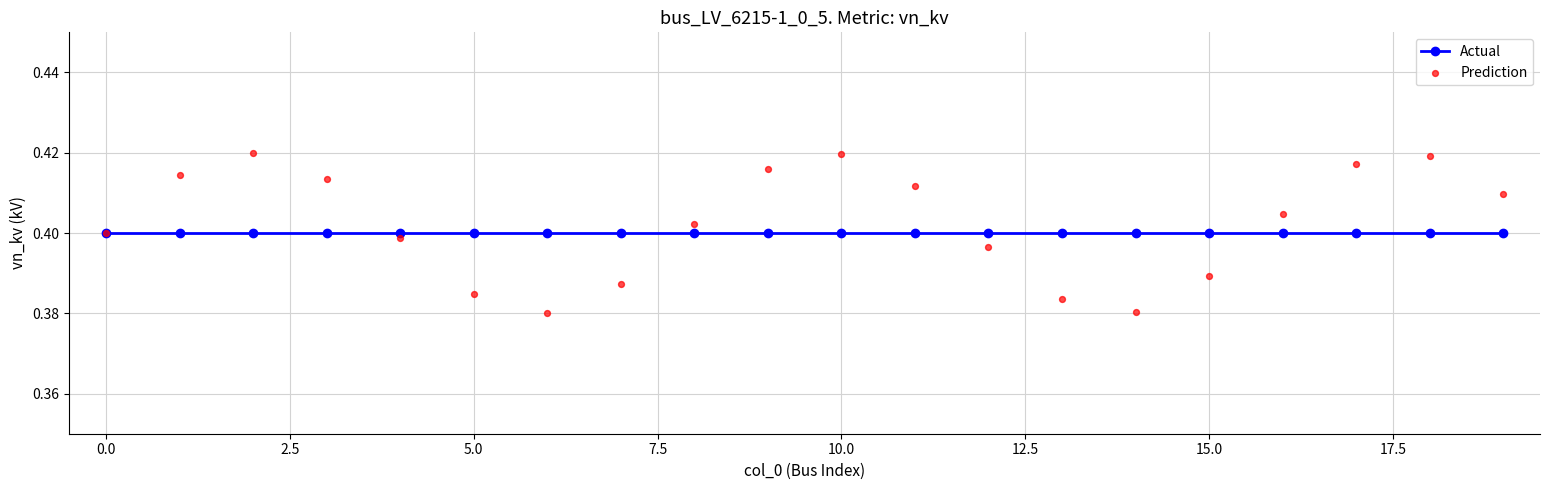

What are all the series names shown in the legend?

Actual, Prediction